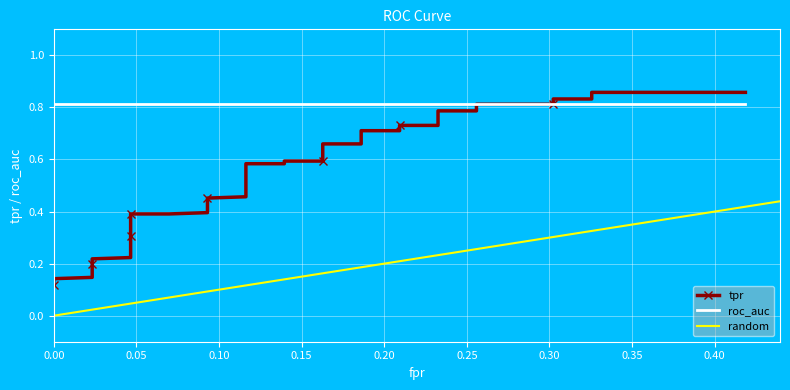

The chart shows a value of 0.7 at 16. True or false?

False